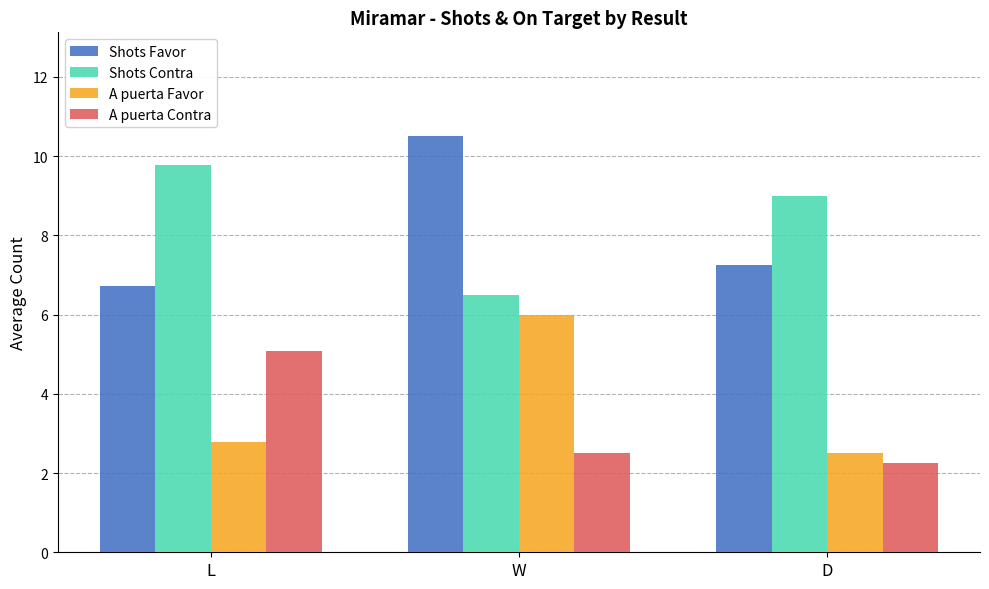

Is the value of Shots Contra at L greater than the value of A puerta Favor at D?

Yes